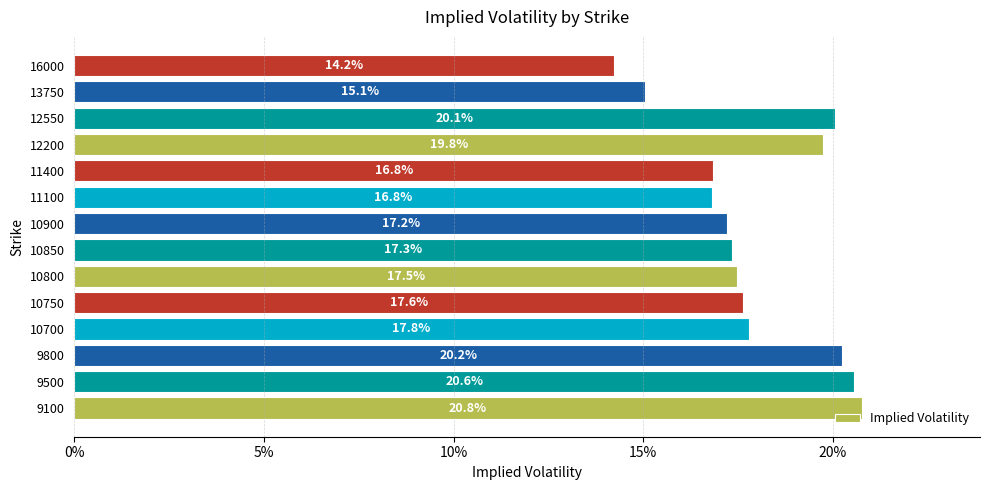

Are the bars horizontal?

Yes